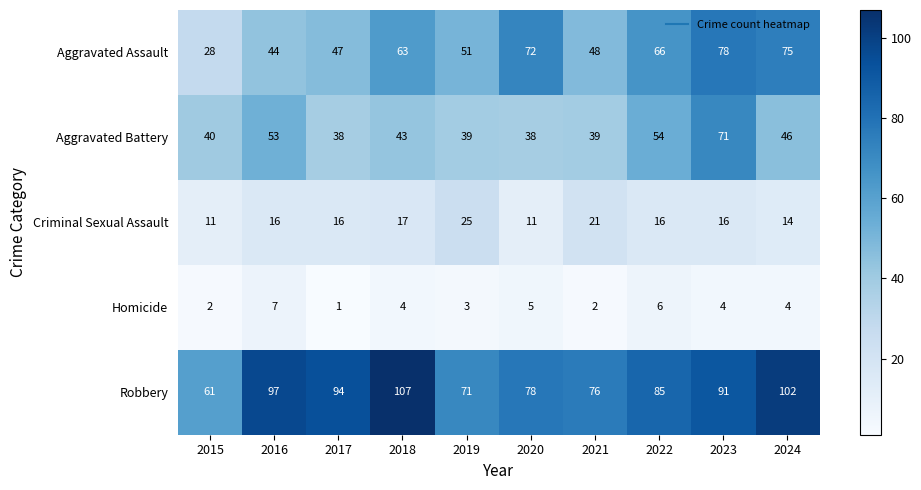

Where is Aggravated Assault nearest to the value 53?

2019